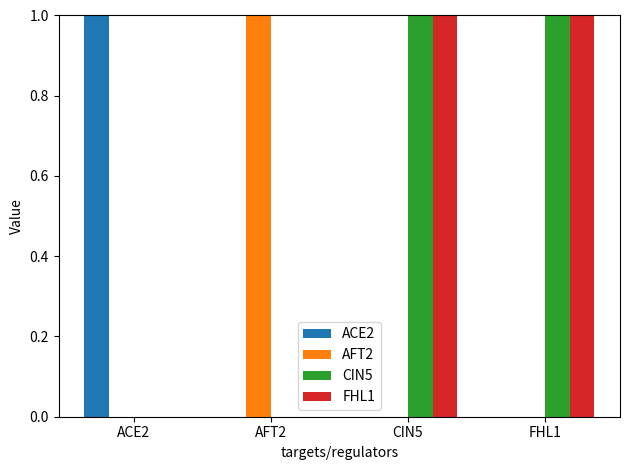

How many series are shown in this chart?

4